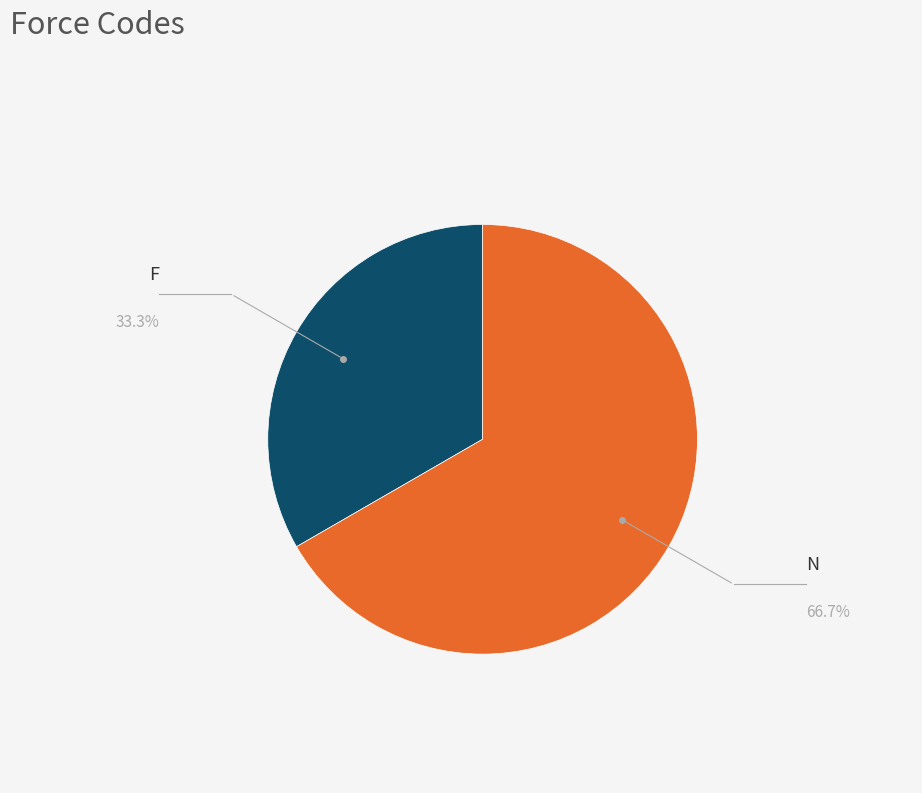

Is there any slice that represents more than half of the pie?

Yes